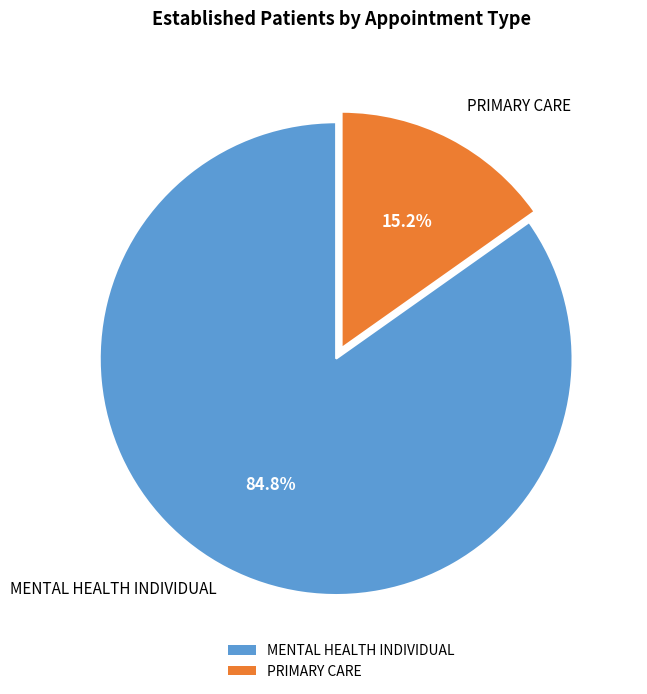

What is the majority slice?

MENTAL HEALTH INDIVIDUAL